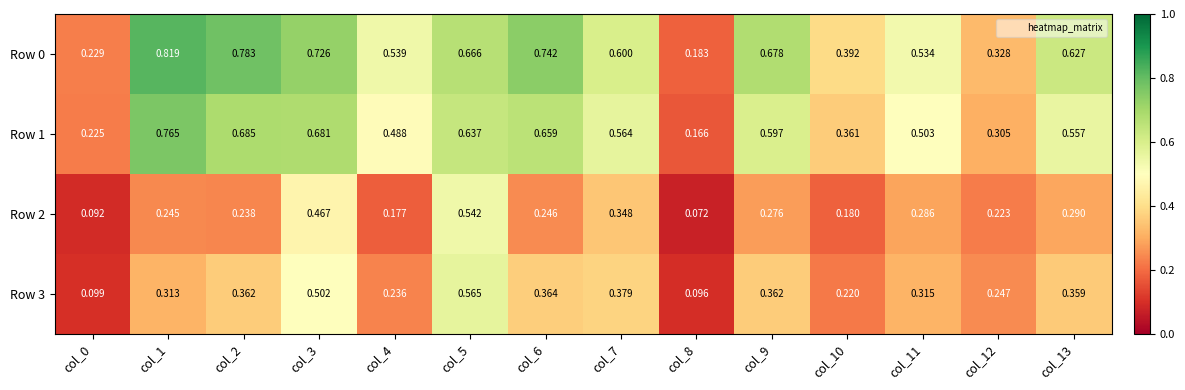

Which label corresponds to the largest value in the chart?

col_1